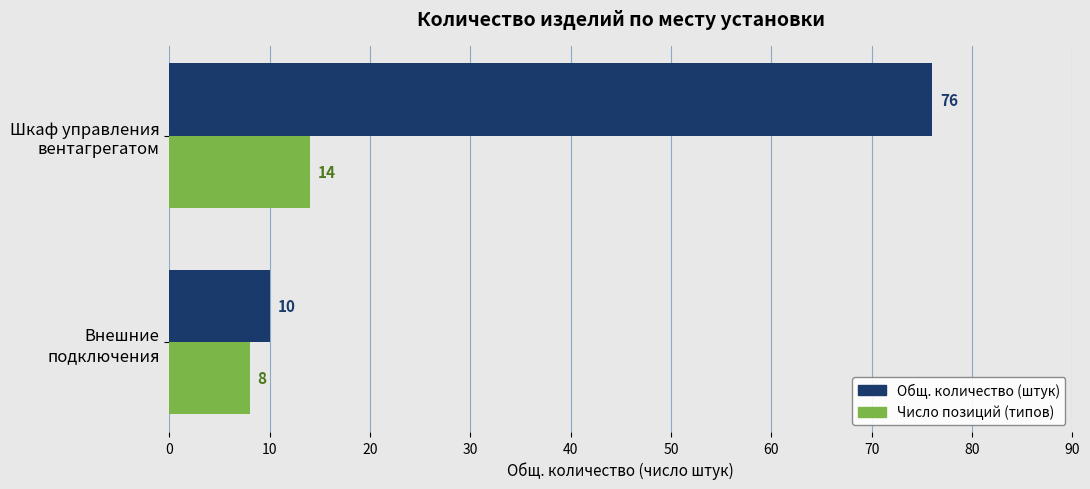

How many data points does each series have?

2